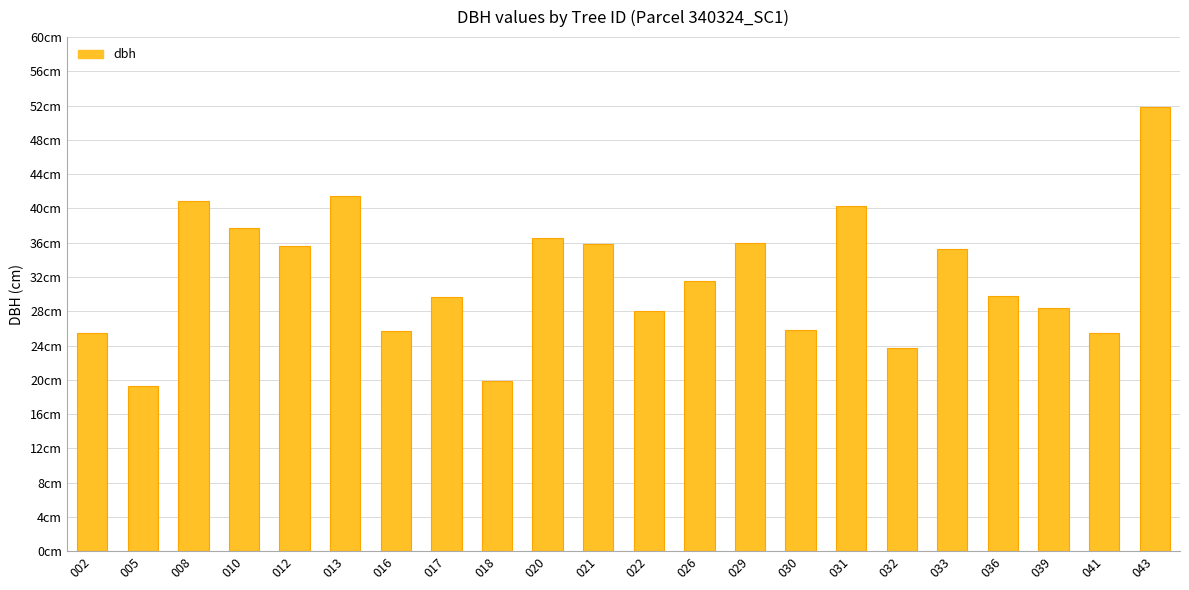

What is the change in value from 033 to 043?

+16.5